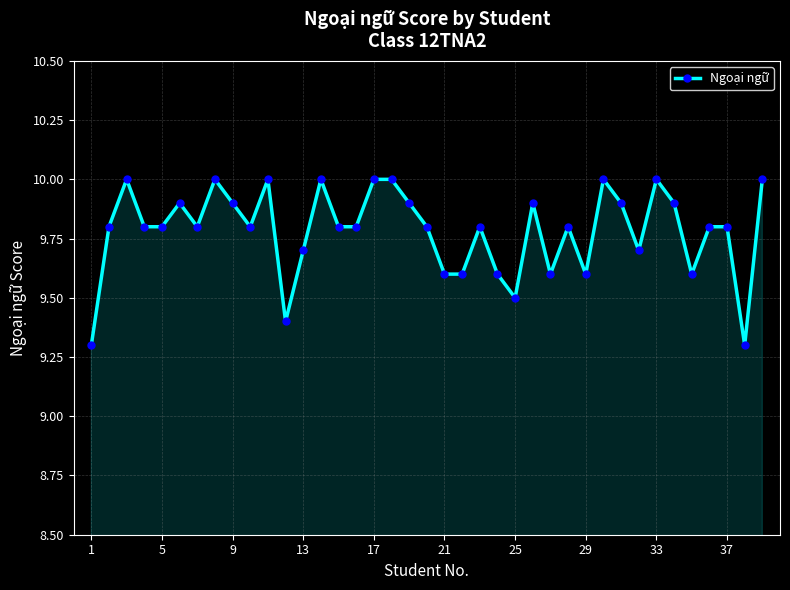

What is the difference between the maximum and second lowest values?

0.7